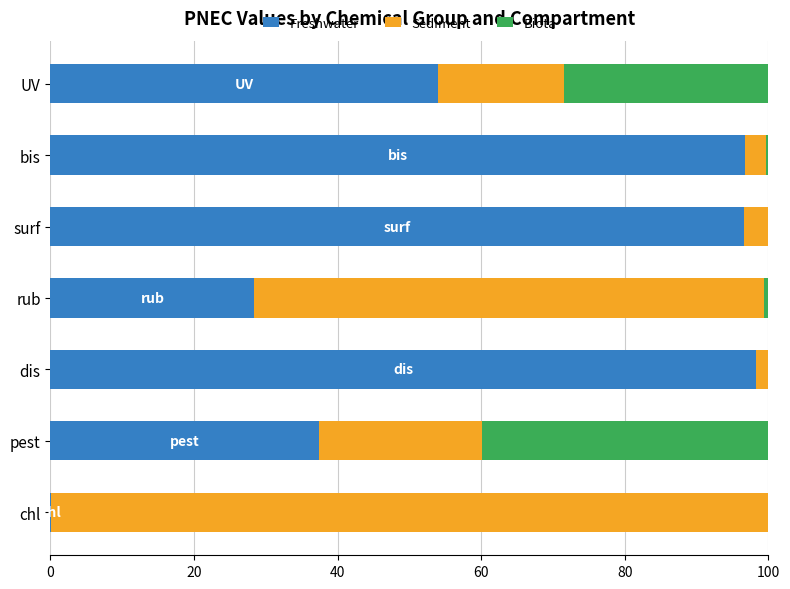

Is it true that Freshwater equals 96.7 at bis?

True